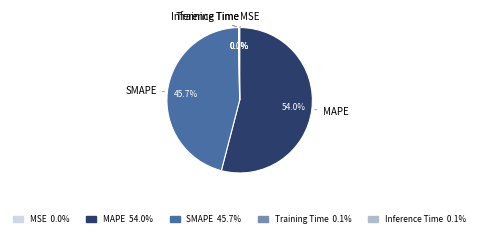

Which slice is the largest?

MAPE